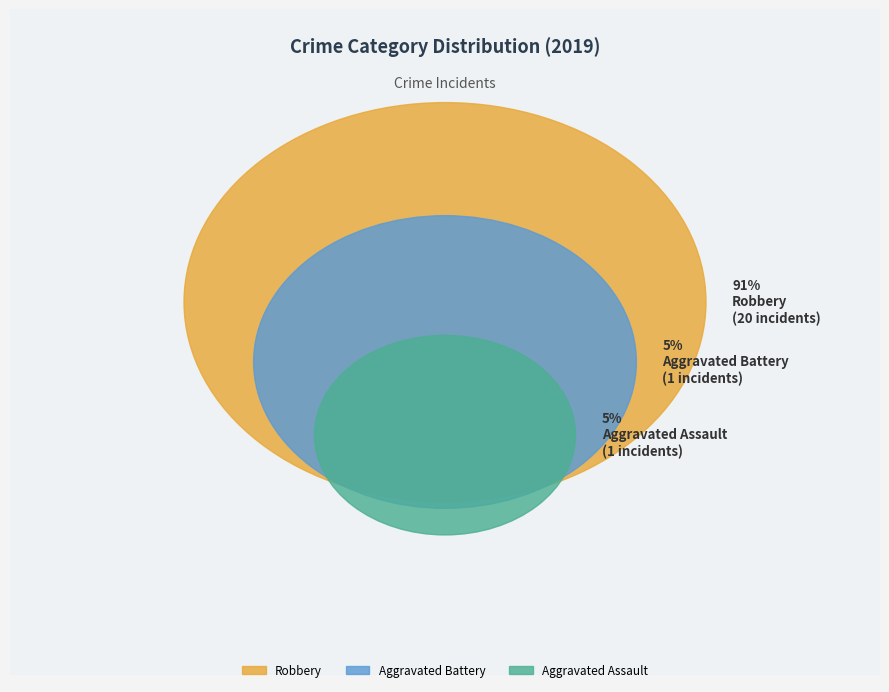

To the nearest percent, what is the combined percentage of Aggravated Assault and Robbery?

95%